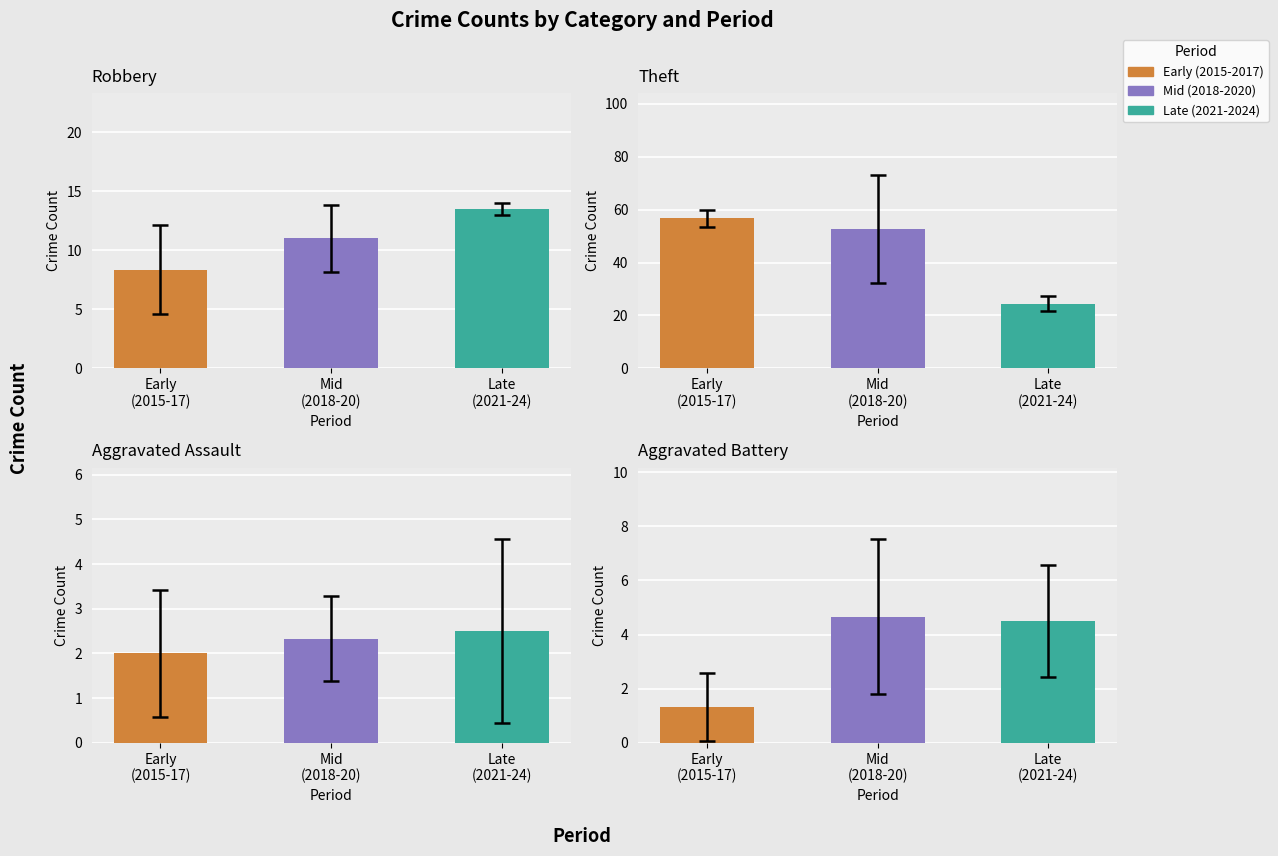

Which label corresponds to the smallest value in the chart?

2015